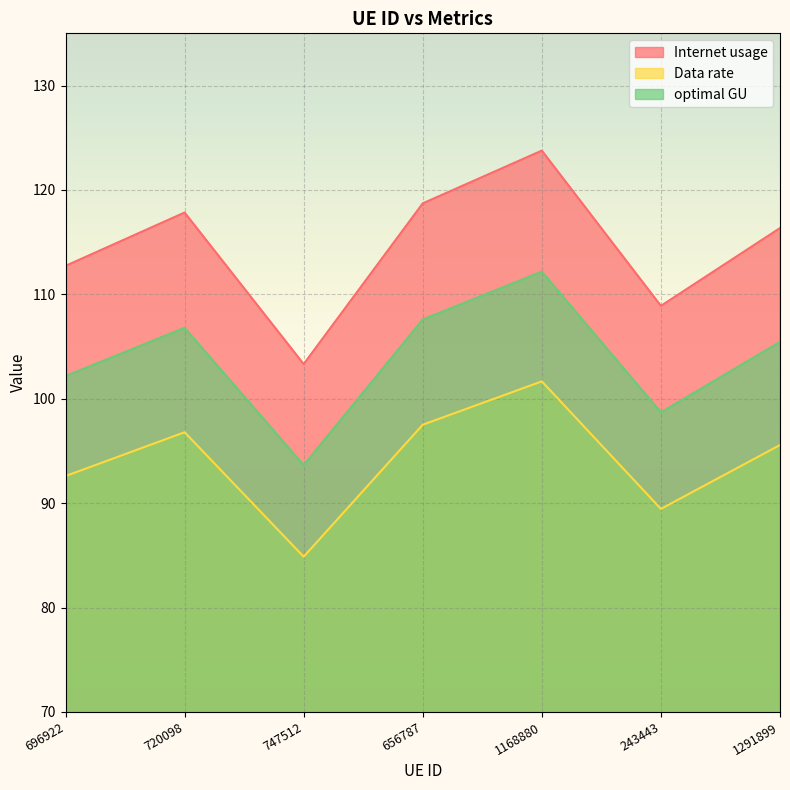

Reading left to right, extract all data points from this chart.

Internet usage: 112.7	117.8	103.3	118.7	123.8	108.9	116.3
Data rate: 92.6	96.8	84.9	97.5	101.7	89.4	95.6
optimal GU: 102.2	106.8	93.6	107.6	112.2	98.7	105.4